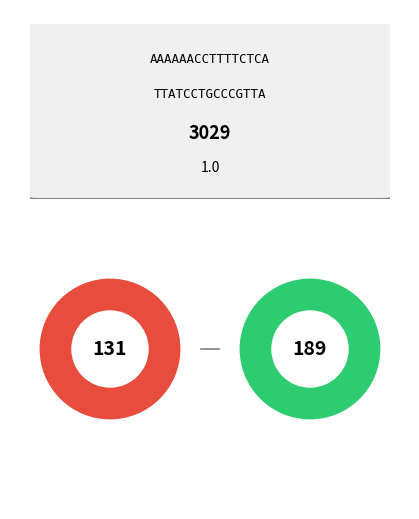

Does Twi account for over 50% of the chart?

No